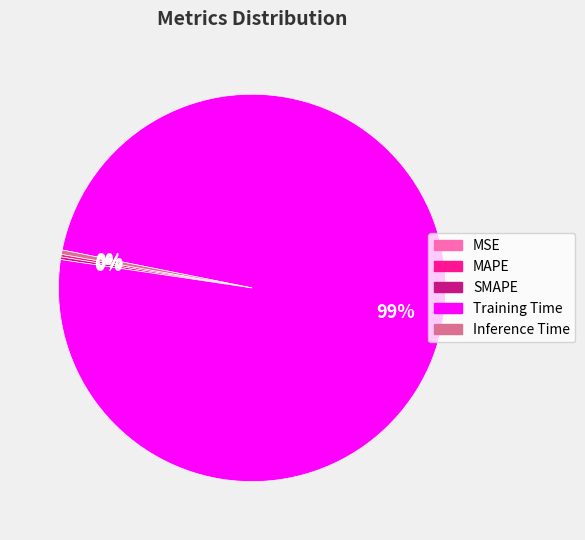

True or false: Inference Time accounts for 0% of the total.

True